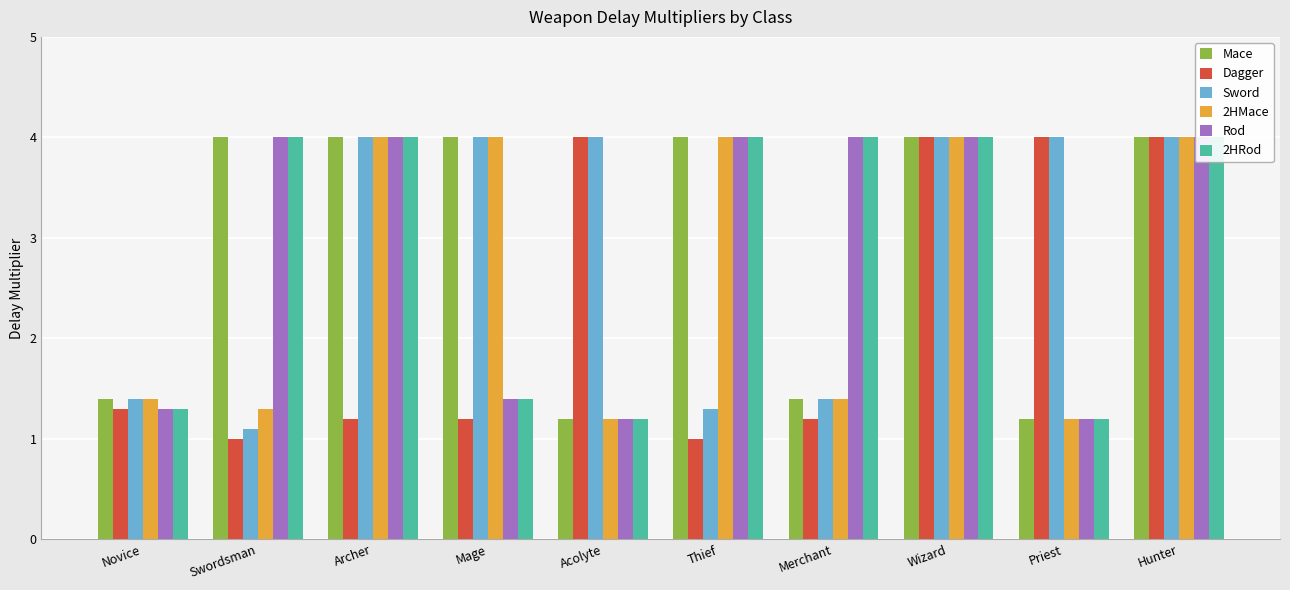

Count the number of data series in this chart.

6